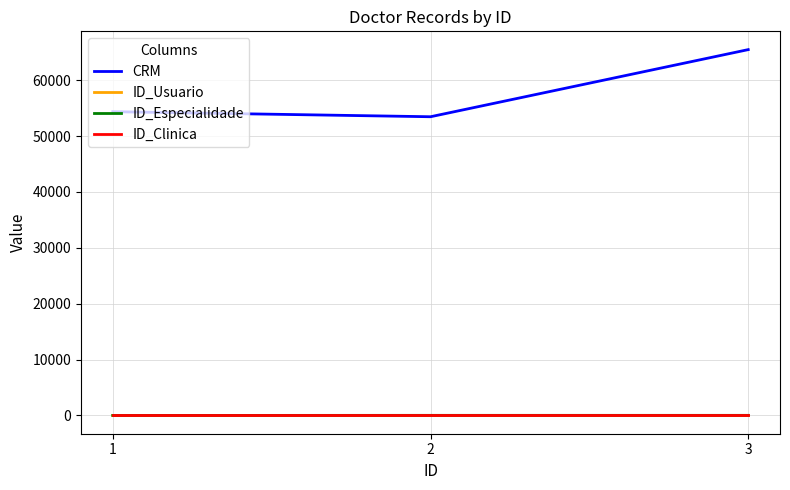

Which series has the widest spread of values?

CRM